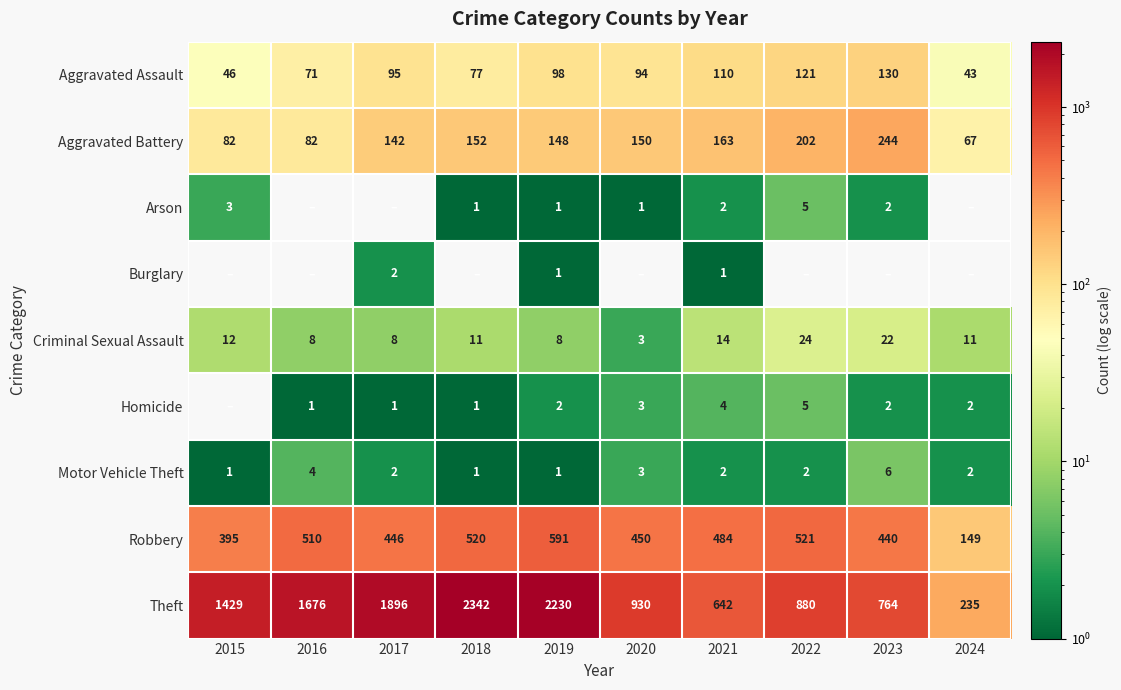

What is the total value across all series at 2022?

1760